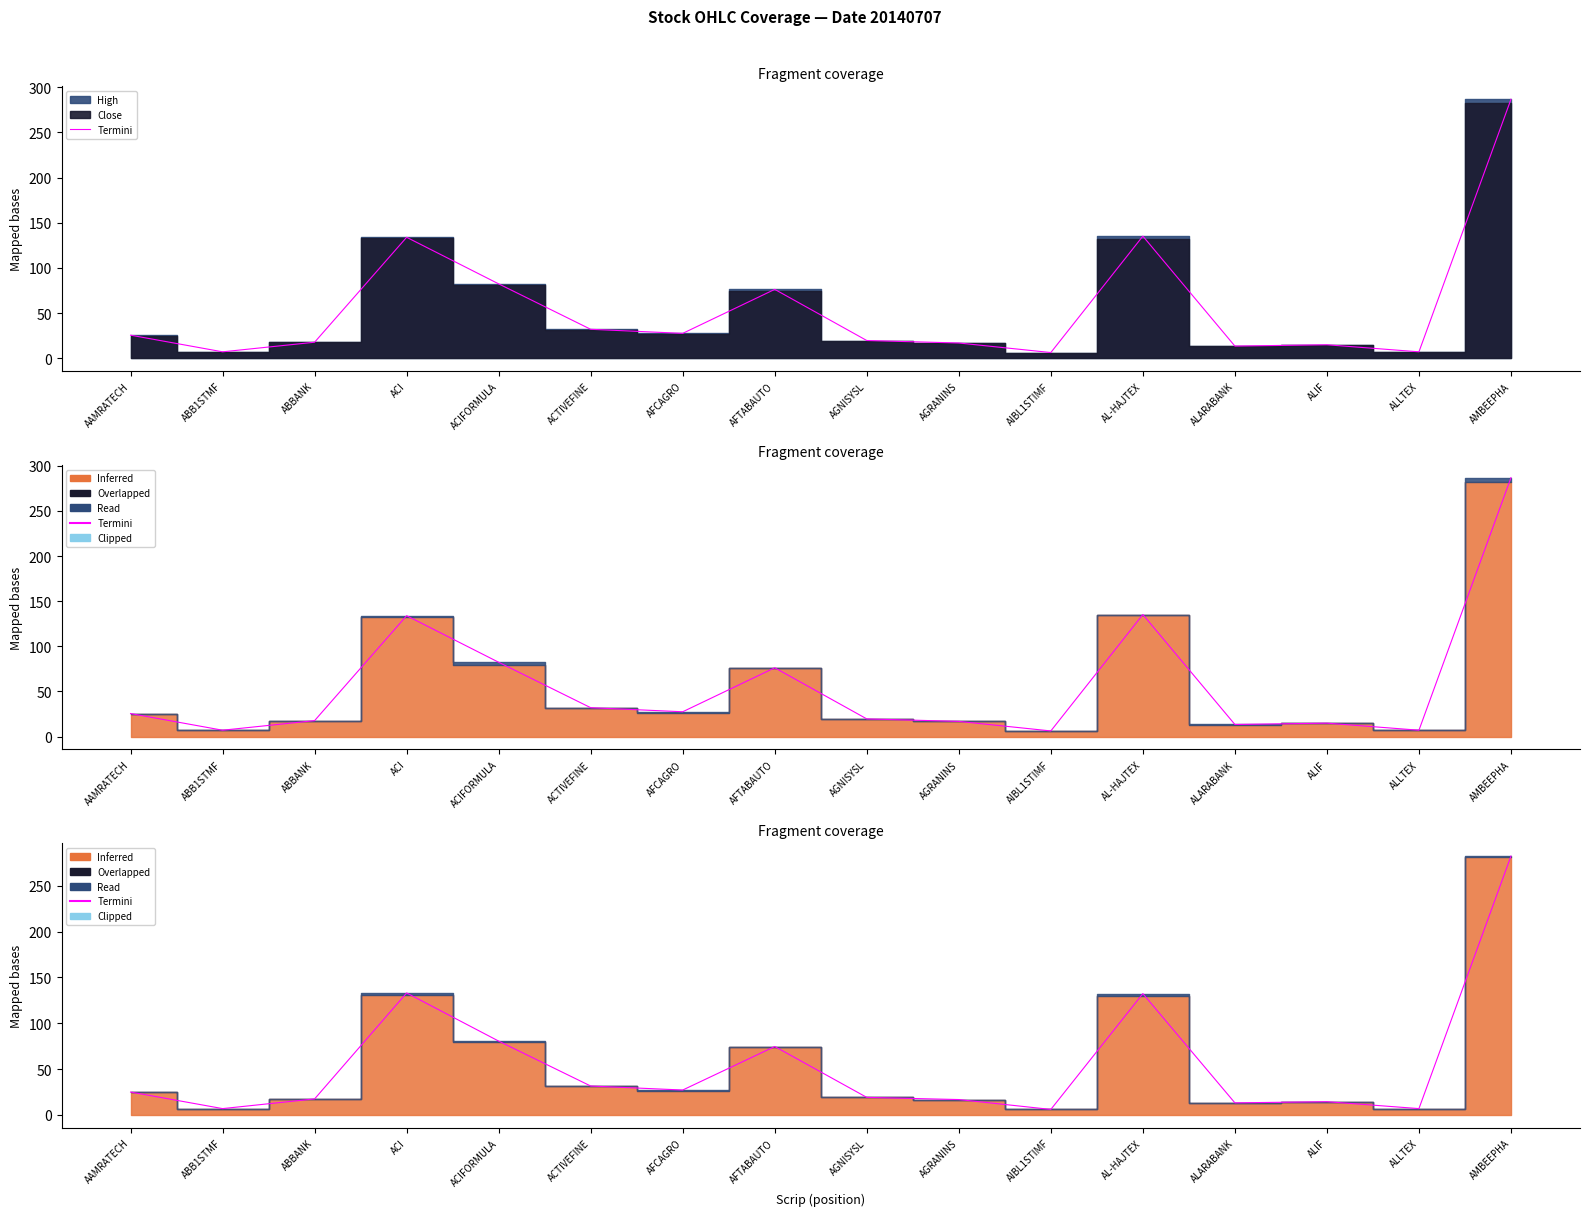

True or false: the data shows 114.8 at ACIFORMULA.

False